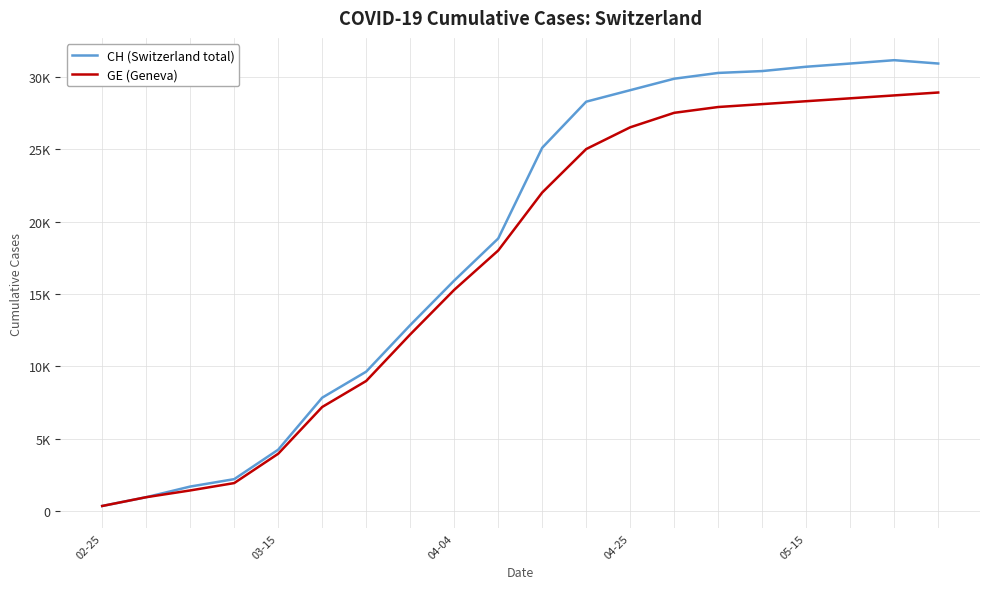

True or false: CH (Switzerland total) and GE (Geneva) cross at least once.

False